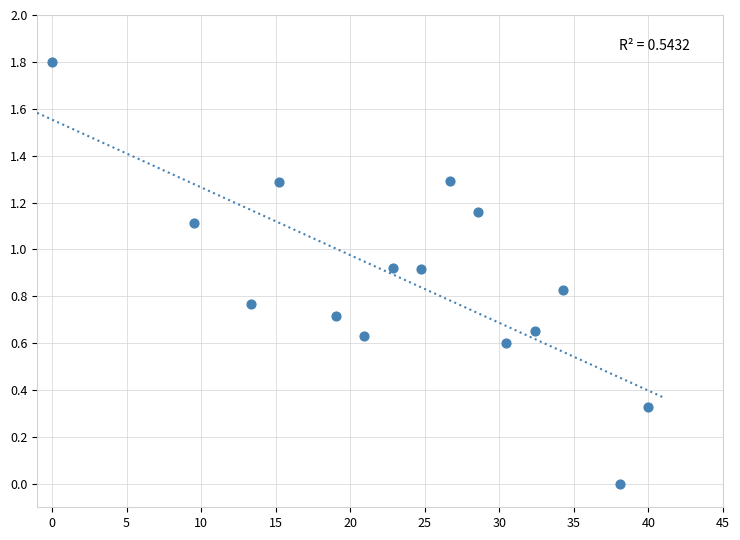

What is the range of Y values (max minus min)?

1.8